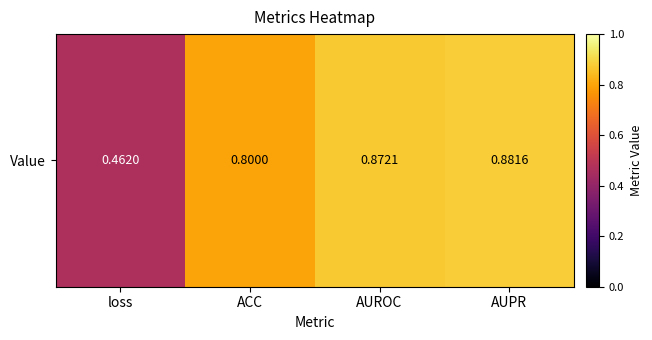

True or false: the data shows 0.9 at AUROC.

True